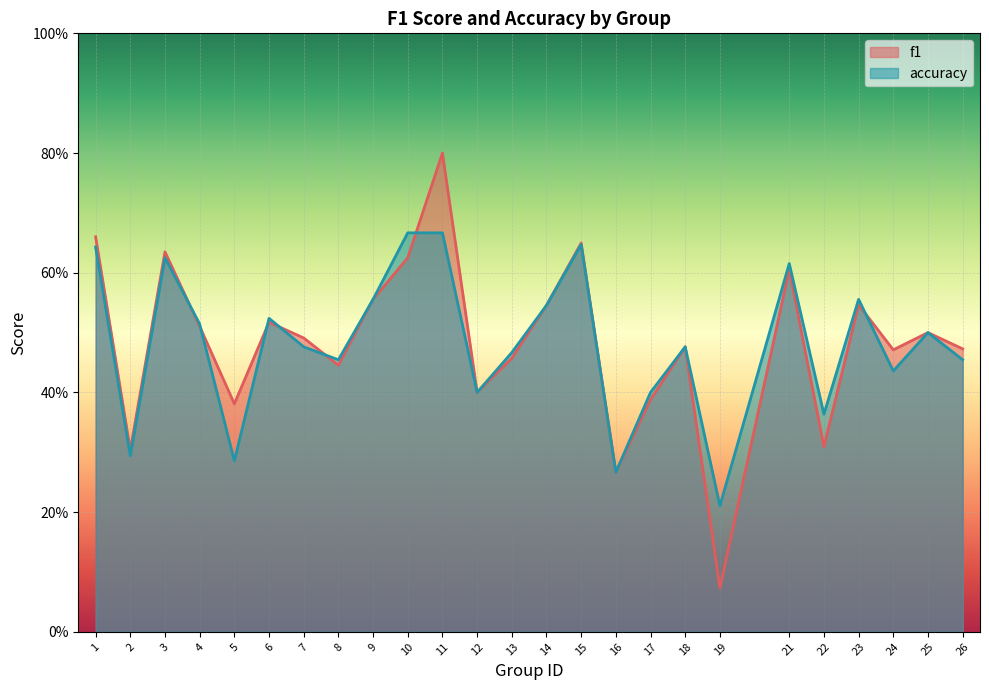

Where do f1 and accuracy first cross each other?

3 and 4